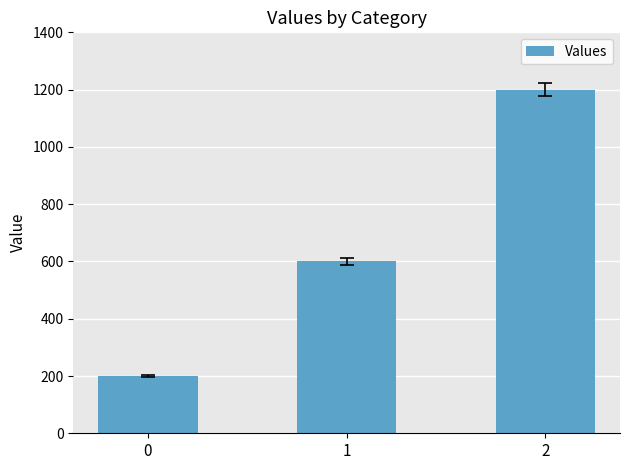

How many series are shown in this chart?

1